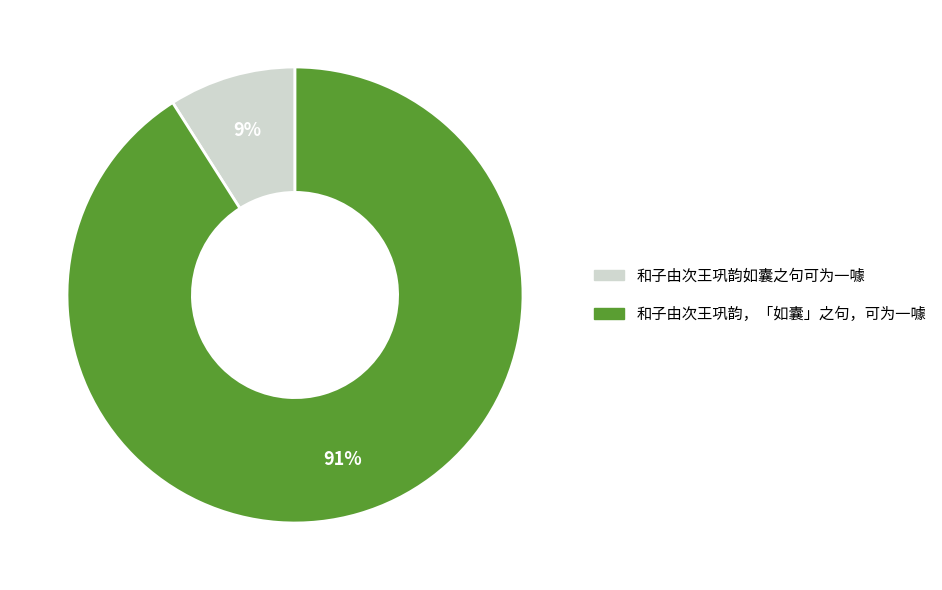

Count the number of slices in the pie.

2